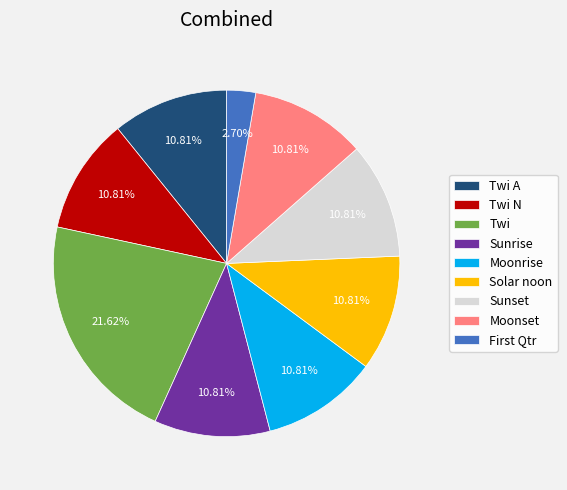

To the nearest percent, what is the average slice percentage?

11%